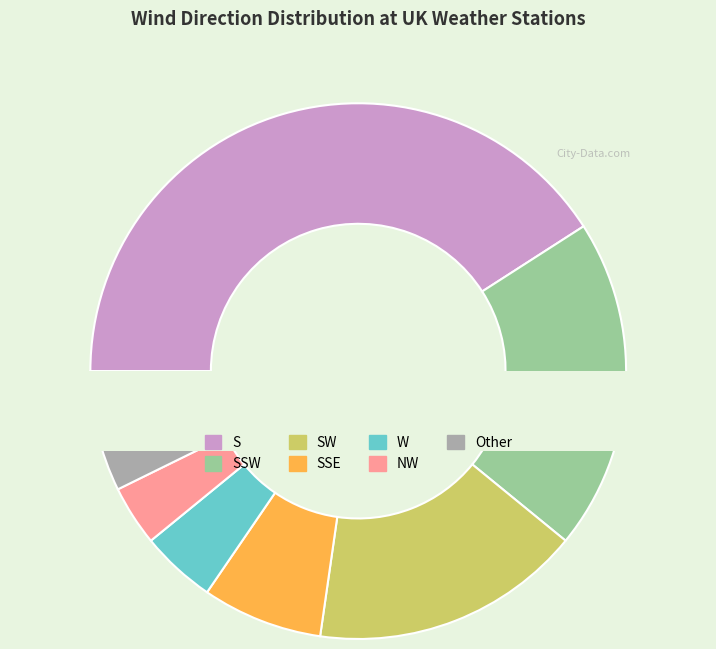

How many slices are in this pie chart?

7